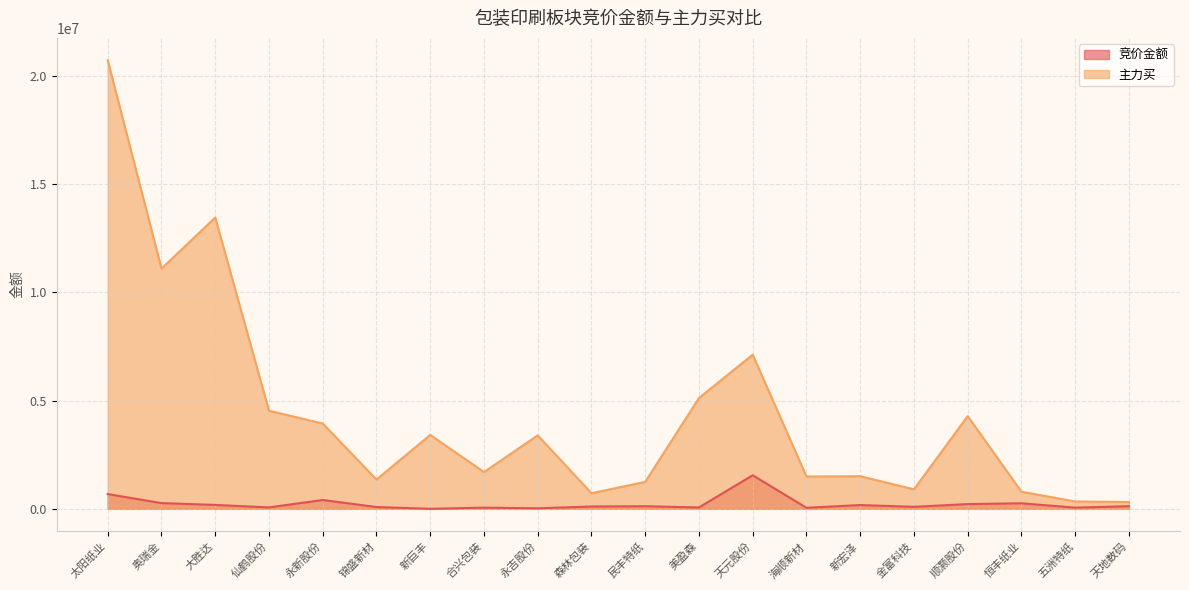

Between 永新股份 and 天元股份, which series saw the biggest shift?

主力买